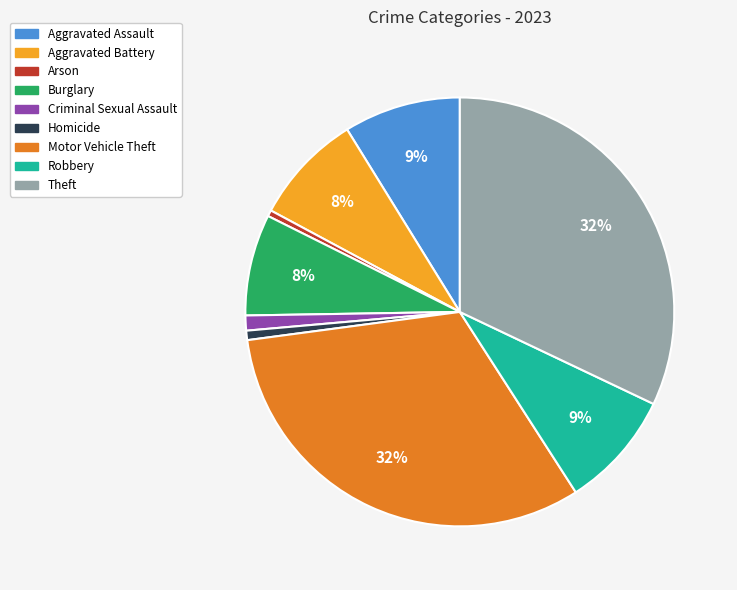

Is it true that Homicide is 10% of the pie?

False